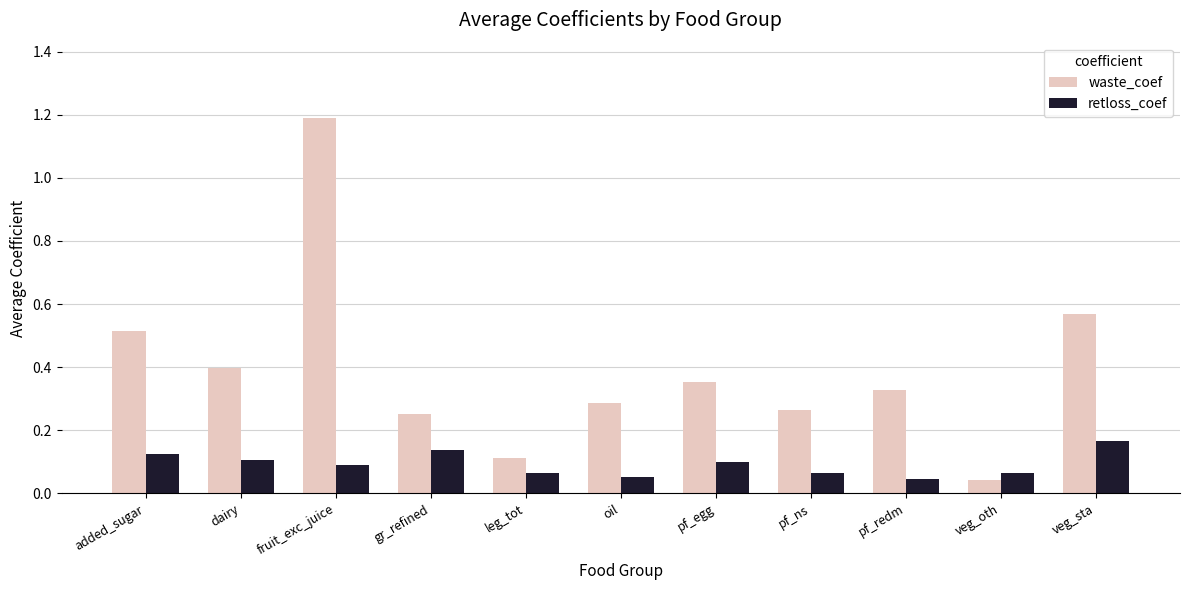

Between fruit_exc_juice and pf_redm, which series saw the biggest shift?

waste_coef